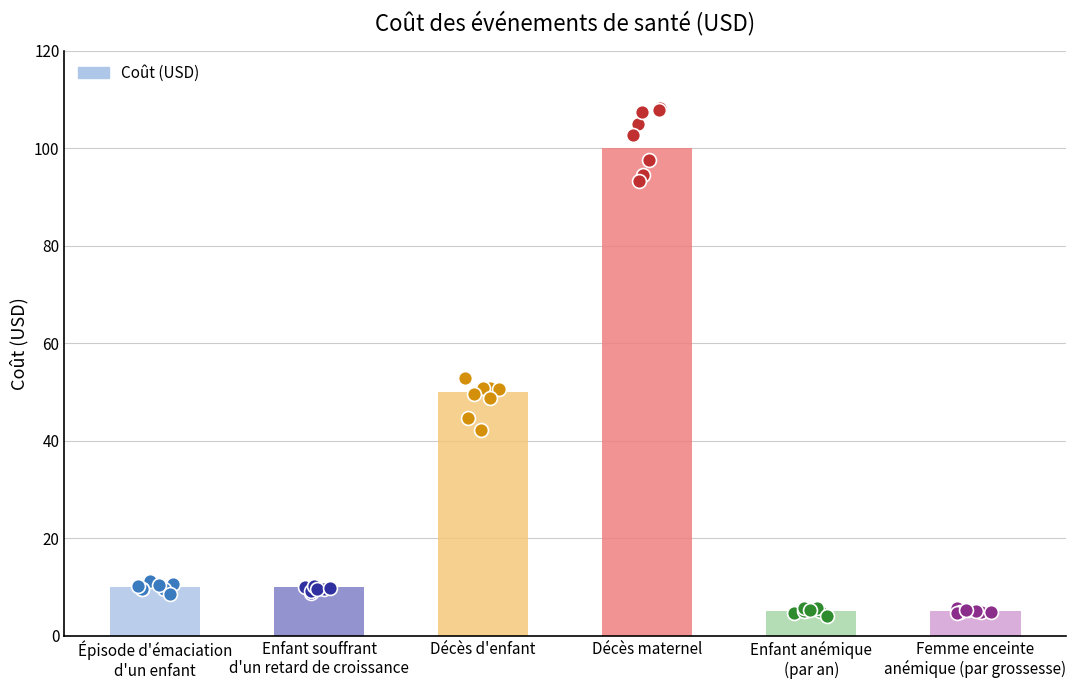

Approximately how many times larger is the value at Décès d'enfant compared to Femme enceinte
anémique (par grossesse)?

10.0